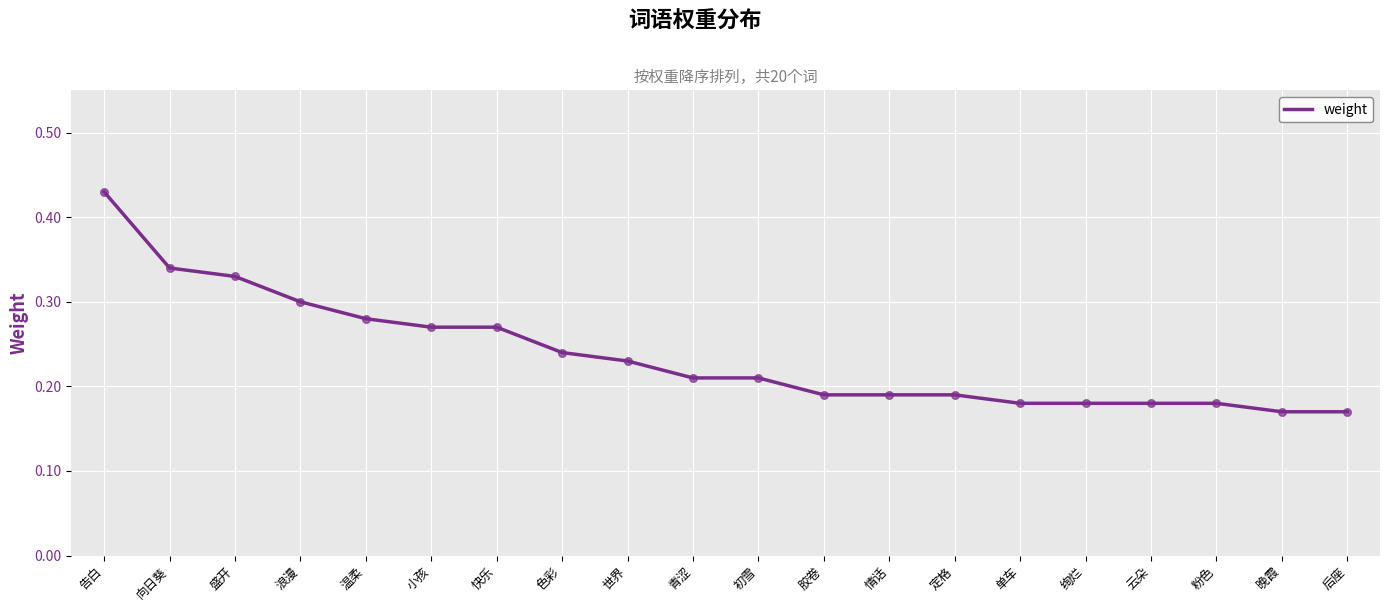

Between 后座 and 初雪, which is larger?

初雪